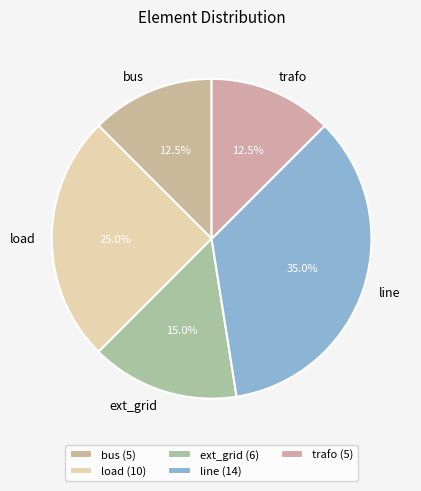

Do bus and load together represent more than half of the pie?

No